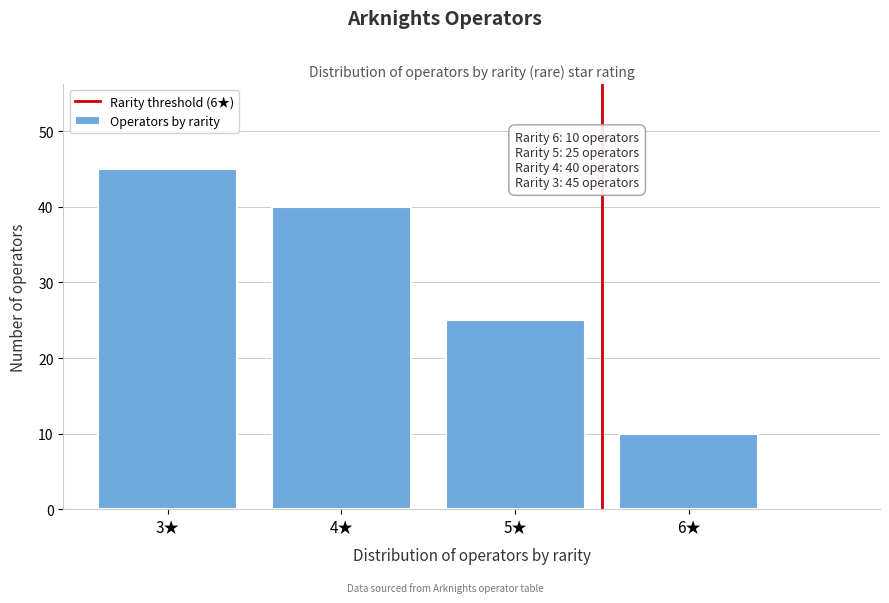

Which range on the x-axis has the tallest bar?

2.5 to 3.5